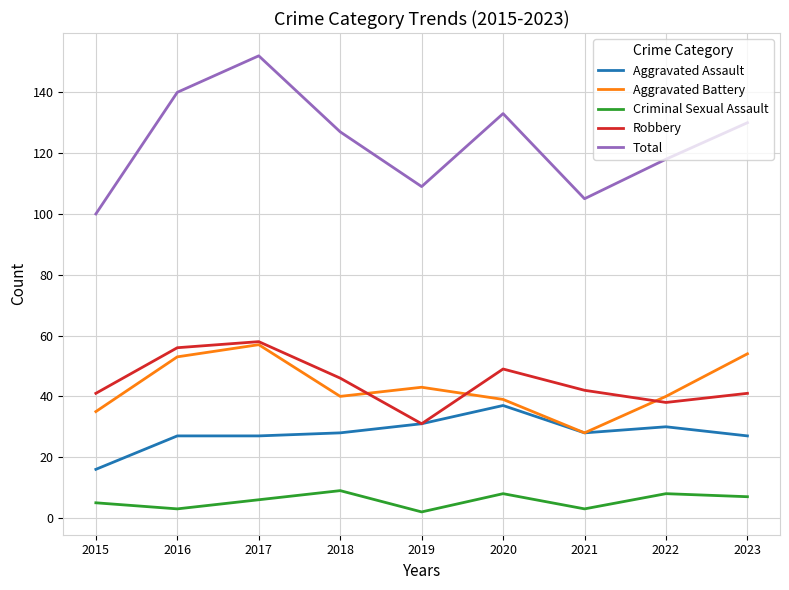

Reading right to left, transcribe all the data shown in this chart.

Aggravated Assault: 2023=27	2022=30	2021=28	2020=37	2019=31	2018=28	2017=27	2016=27	2015=16
Aggravated Battery: 2023=54	2022=40	2021=28	2020=39	2019=43	2018=40	2017=57	2016=53	2015=35
Criminal Sexual Assault: 2023=7	2022=8	2021=3	2020=8	2019=2	2018=9	2017=6	2016=3	2015=5
Robbery: 2023=41	2022=38	2021=42	2020=49	2019=31	2018=46	2017=58	2016=56	2015=41
Total: 2023=130	2022=118	2021=105	2020=133	2019=109	2018=127	2017=152	2016=140	2015=100